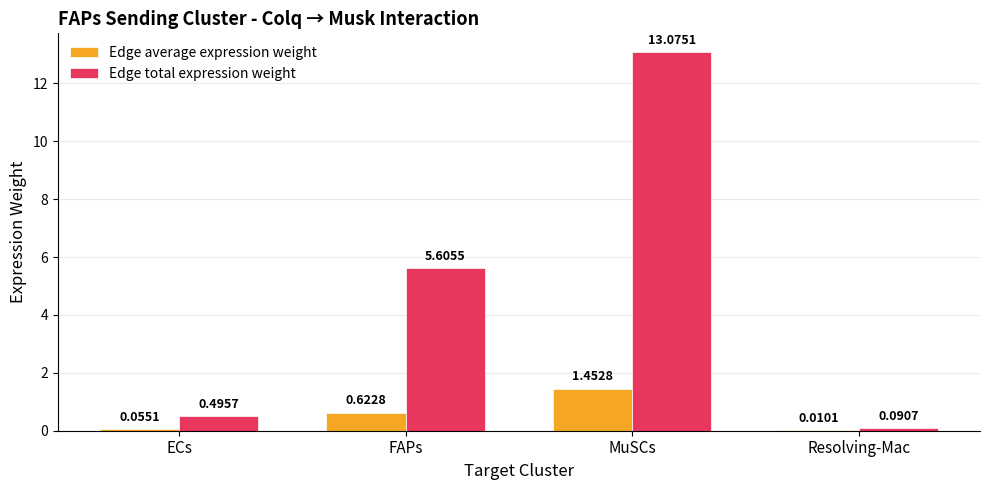

Between MuSCs and Resolving-Mac, which series saw the biggest shift?

Edge total expression weight